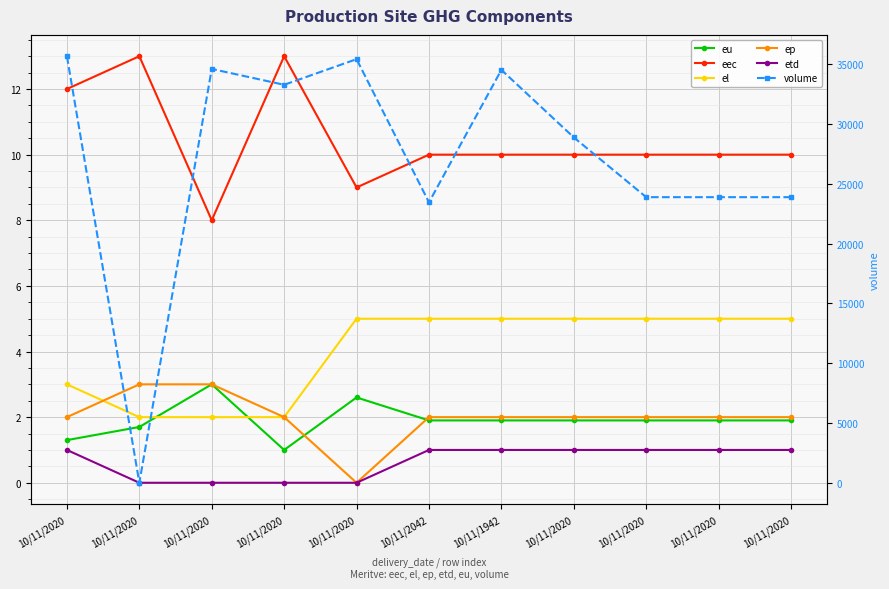

Reading left to right, list all the values displayed in this chart.

eu: 10/11/2020=1.3	10/11/2020=1.7	10/11/2020=3.0	10/11/2020=1.0	10/11/2020=2.6	10/11/2042=1.9	10/11/1942=1.9	10/11/2020=1.9	10/11/2020=1.9	10/11/2020=1.9	10/11/2020=1.9
eec: 10/11/2020=12.0	10/11/2020=13.0	10/11/2020=8.0	10/11/2020=13.0	10/11/2020=9.0	10/11/2042=10.0	10/11/1942=10.0	10/11/2020=10.0	10/11/2020=10.0	10/11/2020=10.0	10/11/2020=10.0
el: 10/11/2020=3.0	10/11/2020=2.0	10/11/2020=2.0	10/11/2020=2.0	10/11/2020=5.0	10/11/2042=5.0	10/11/1942=5.0	10/11/2020=5.0	10/11/2020=5.0	10/11/2020=5.0	10/11/2020=5.0
ep: 10/11/2020=2.0	10/11/2020=3.0	10/11/2020=3.0	10/11/2020=2.0	10/11/2020=0.0	10/11/2042=2.0	10/11/1942=2.0	10/11/2020=2.0	10/11/2020=2.0	10/11/2020=2.0	10/11/2020=2.0
etd: 10/11/2020=1.0	10/11/2020=0.0	10/11/2020=0.0	10/11/2020=0.0	10/11/2020=0.0	10/11/2042=1.0	10/11/1942=1.0	10/11/2020=1.0	10/11/2020=1.0	10/11/2020=1.0	10/11/2020=1.0
volume: 10/11/2020=35677.0	10/11/2020=0.0	10/11/2020=34613.0	10/11/2020=33287.0	10/11/2020=35431.0	10/11/2042=23456.0	10/11/1942=34534.0	10/11/2020=28888.0	10/11/2020=23888.0	10/11/2020=23888.0	10/11/2020=23888.0